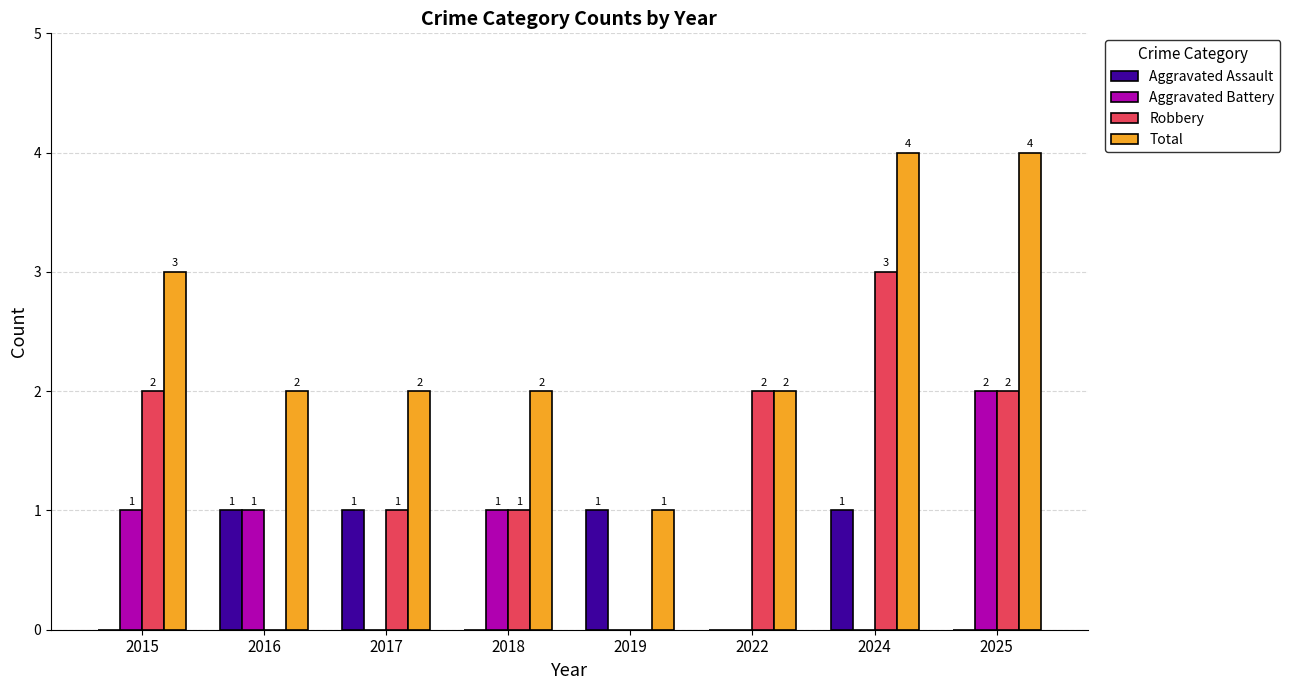

Which series has the largest range (max minus min)?

Robbery